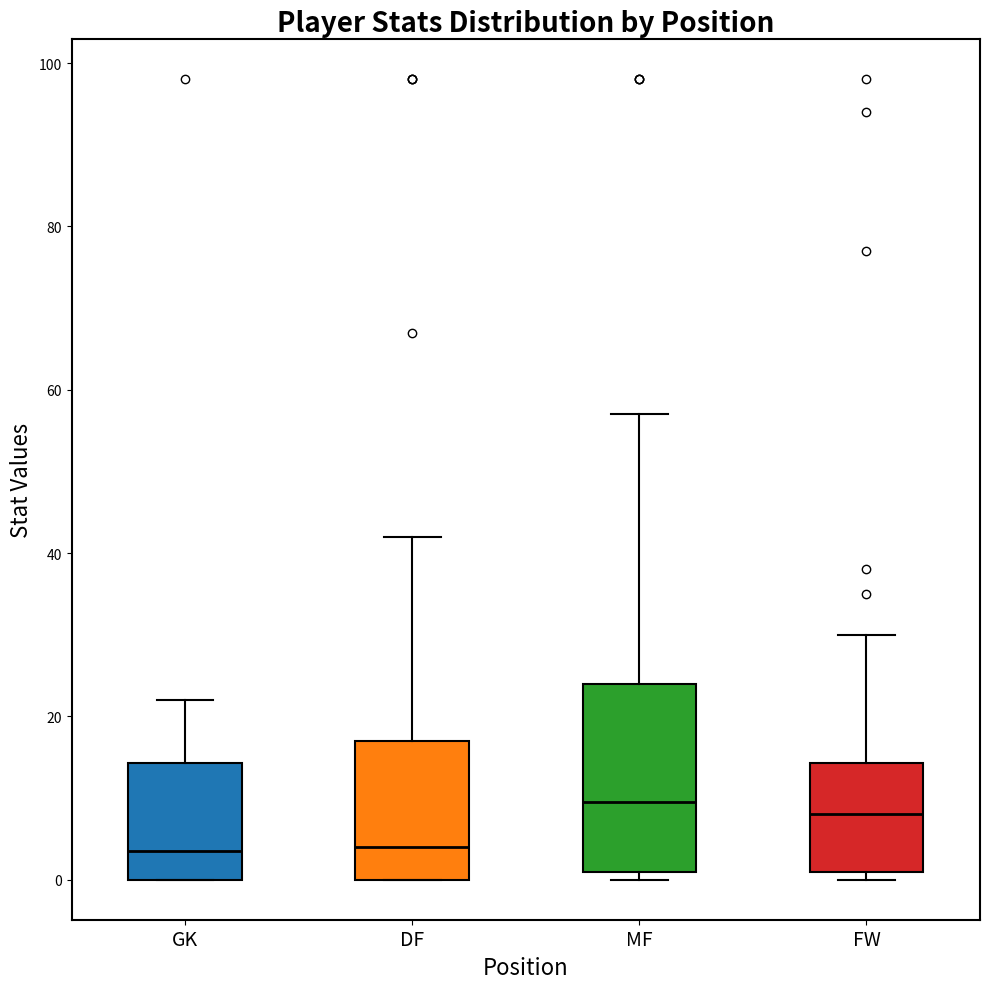

Where is the upper edge of the box for MF on the y-axis? The values are not printed on the chart, so give them approximately, as read against the axis.

24